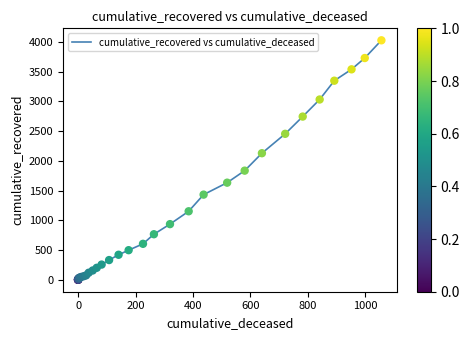

What is the ratio of the value at 600 to the value at −200?

1.7